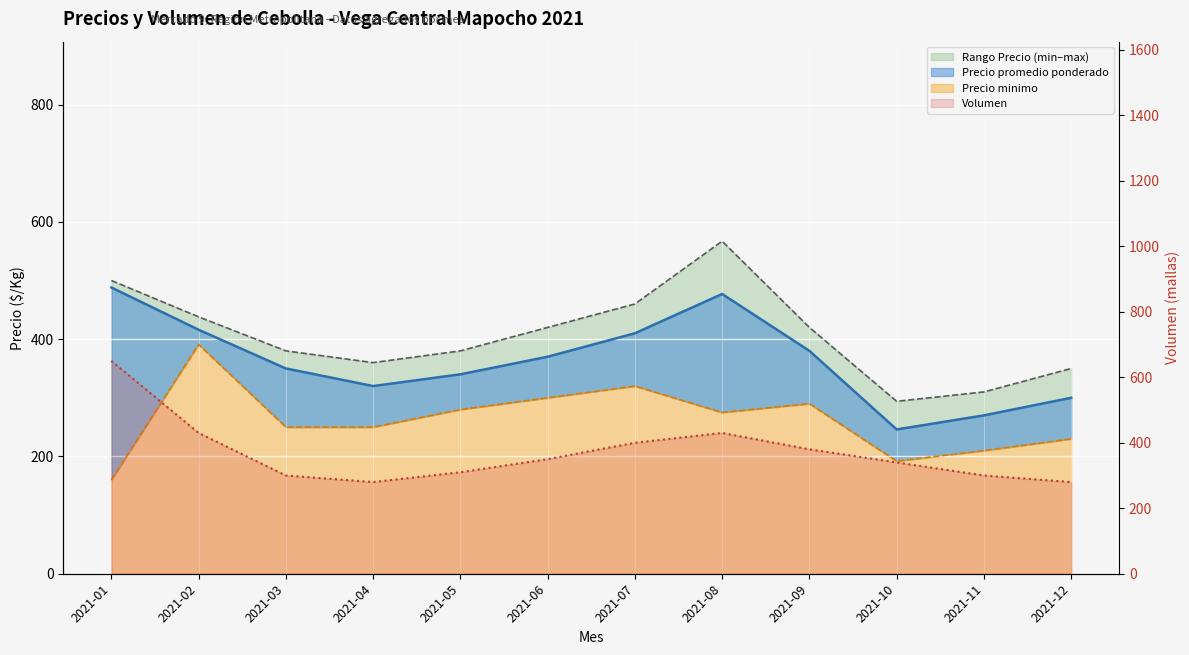

Read the value at 2021-11, to the nearest 50.

300